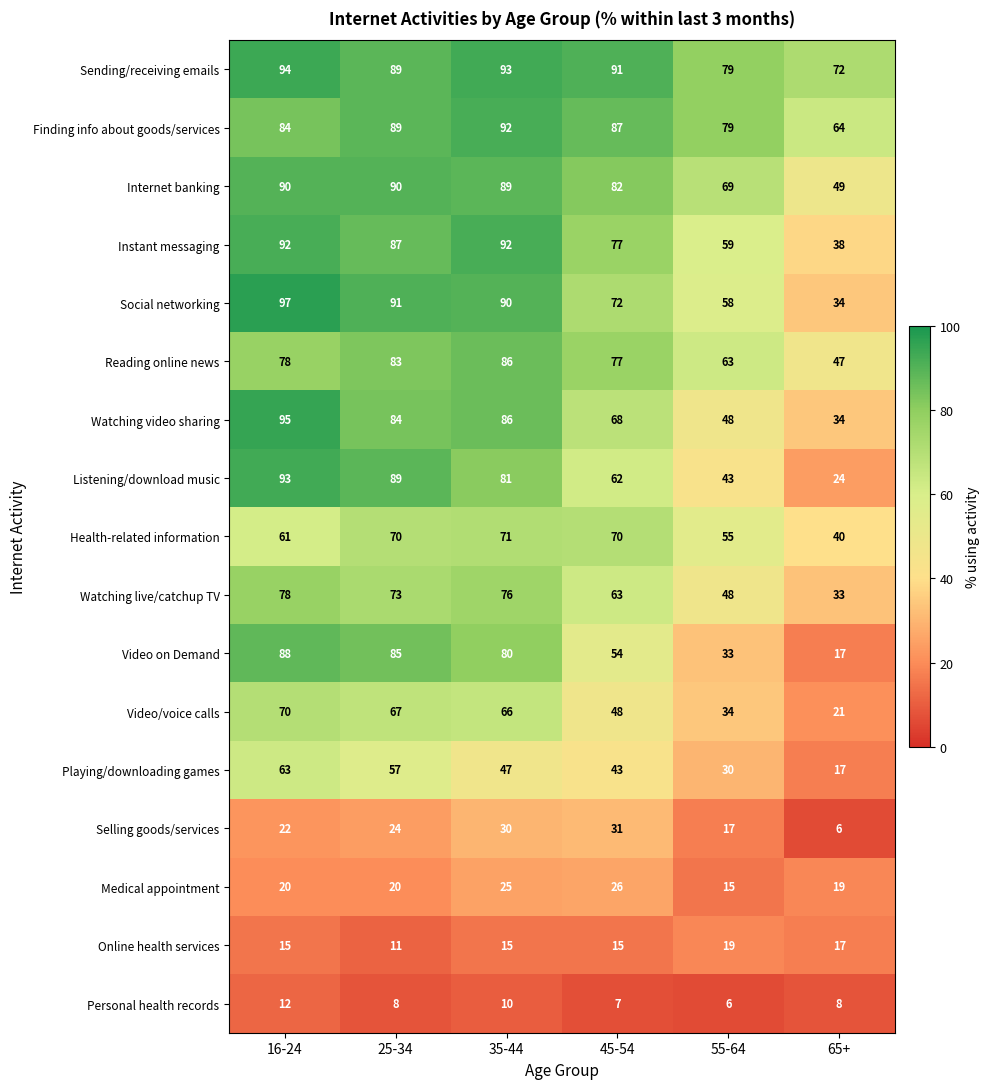

At how many categories does at least one series exceed 10?

6